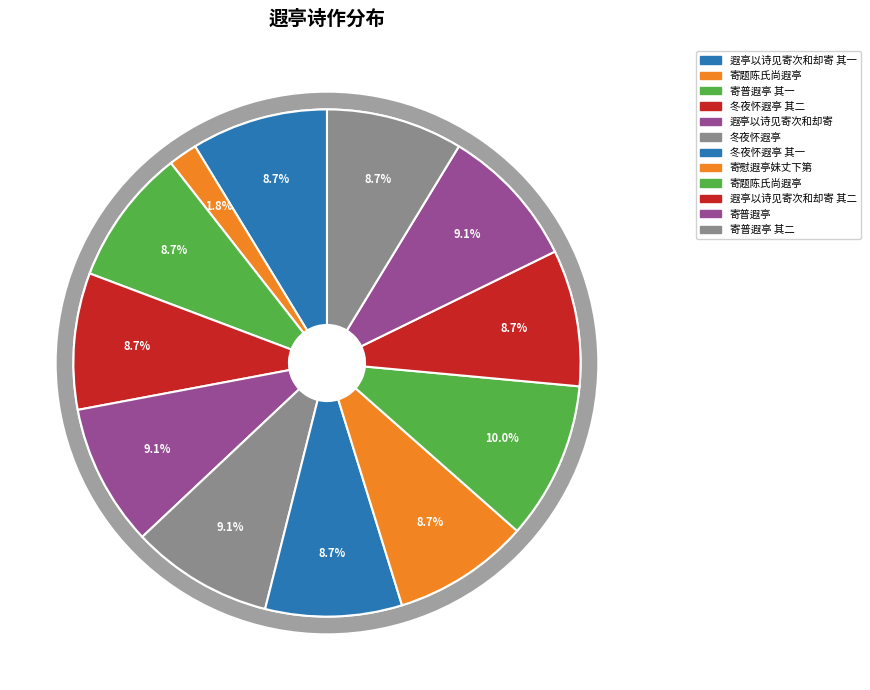

To the nearest percent, what is the difference between the largest and smallest slice percentages?

8%